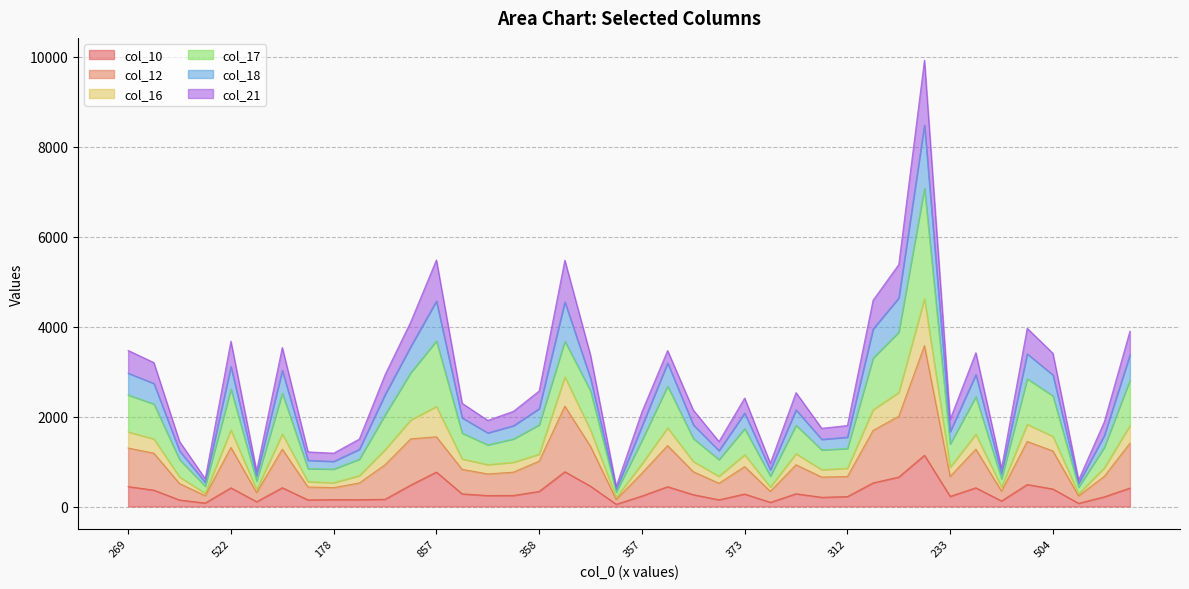

The col_18 series shows 2963 at 269. True or false?

True